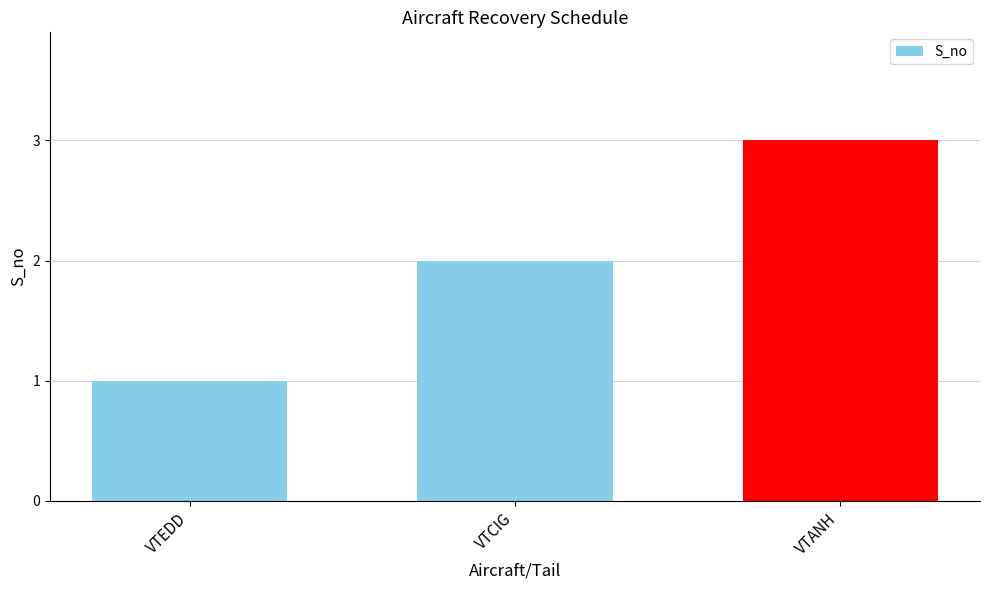

What is the difference between the second highest and minimum values?

1